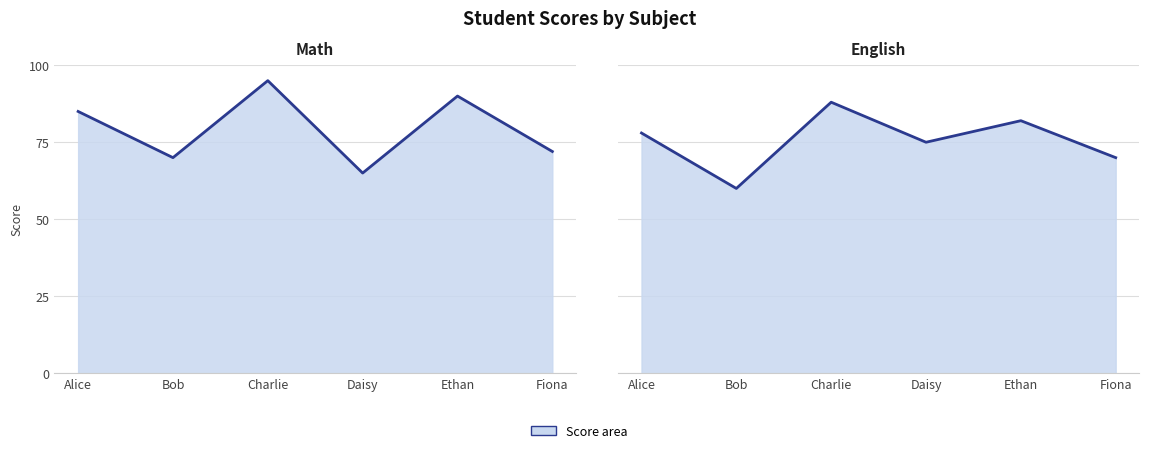

Is it true that English line equals 119 at Ethan?

False